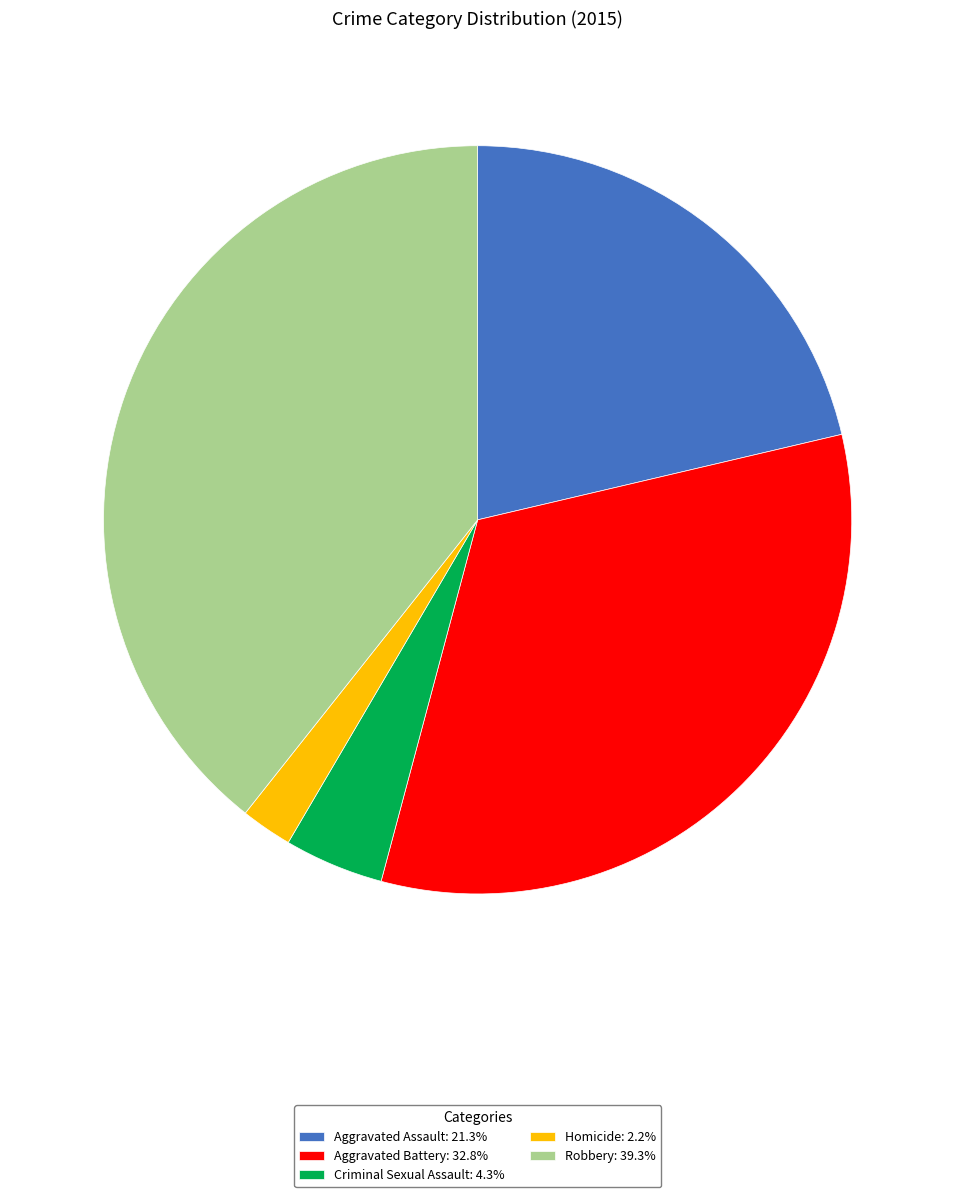

How many segments does this pie chart have?

5